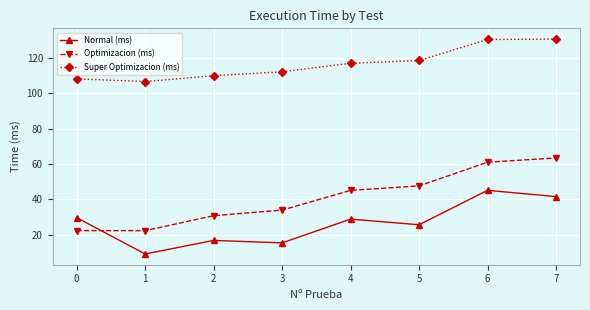

True or false: Optimizacion (ms) has more than 1 interior local peaks.

False